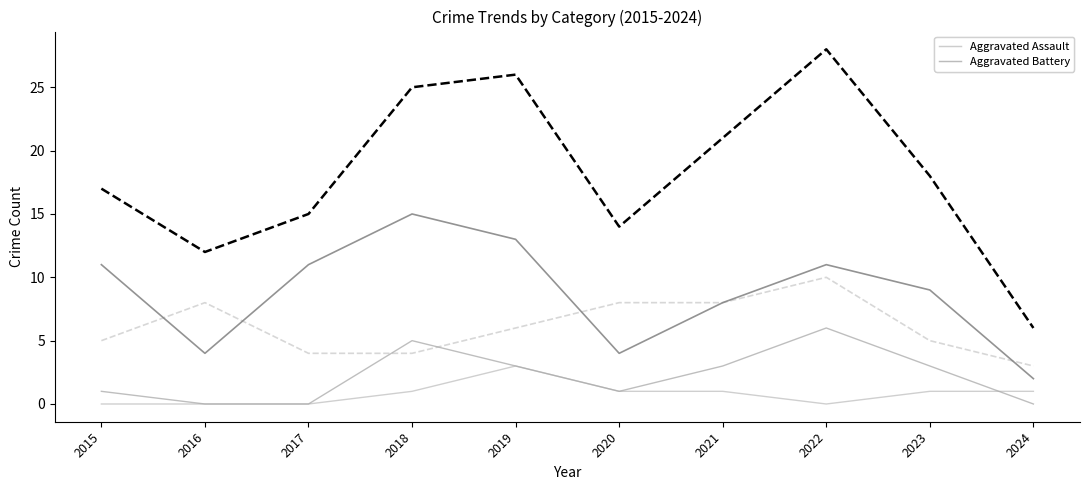

Between 2022 and 2020, which is larger?

2022